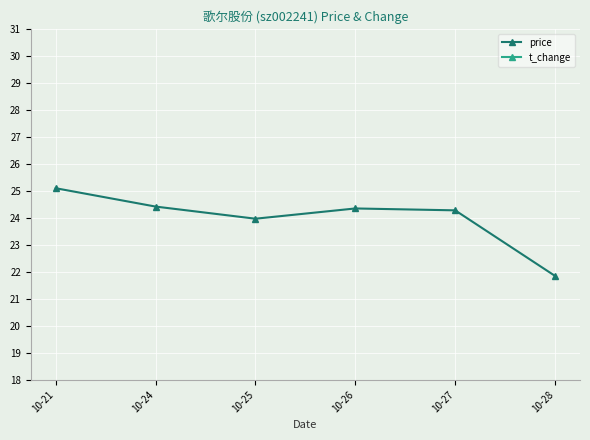

What is the approximate value of t_change at 10-27?

1.9